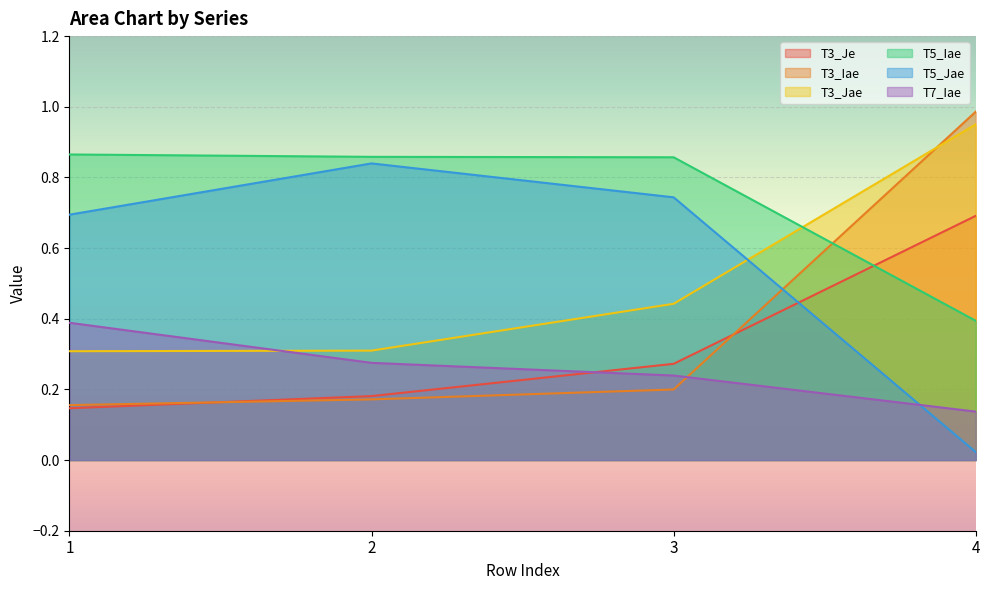

What are all the series names shown in the legend?

T3_Je, T3_Iae, T3_Jae, T5_Iae, T5_Jae, T7_Iae